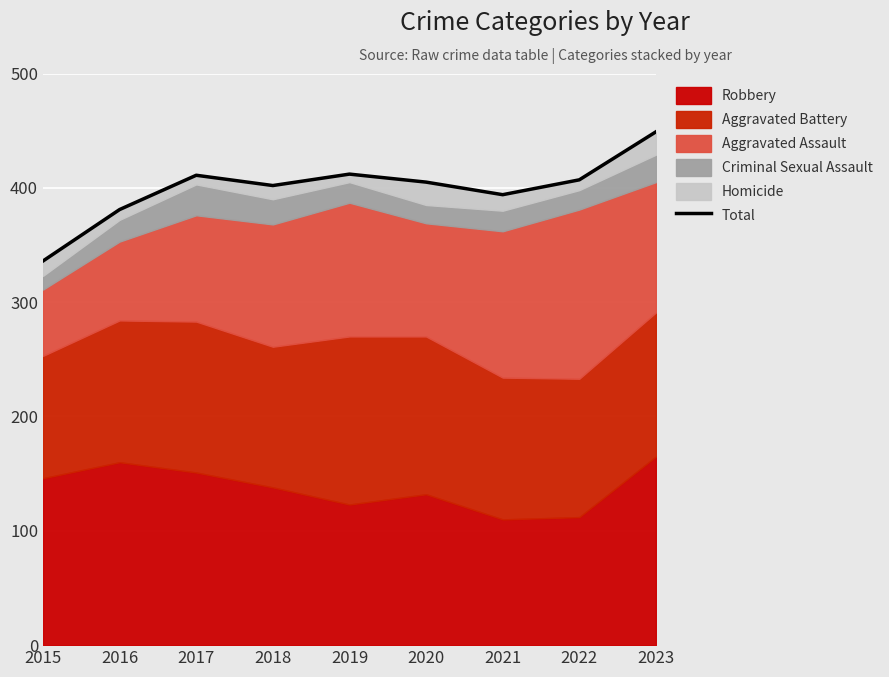

What is the minimum value shown in the chart?

336